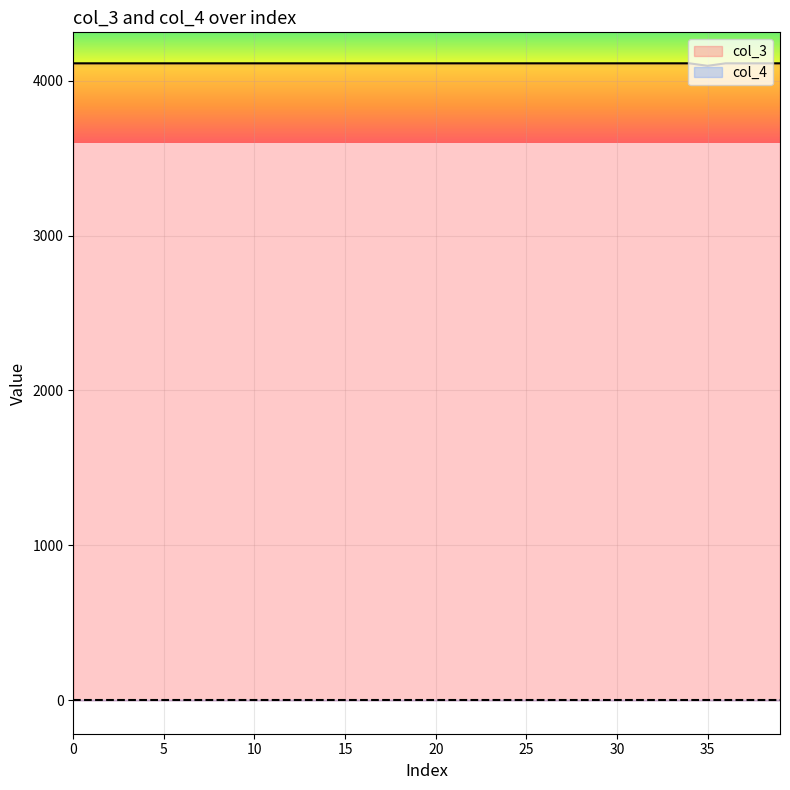

How many values are below 4112?

1